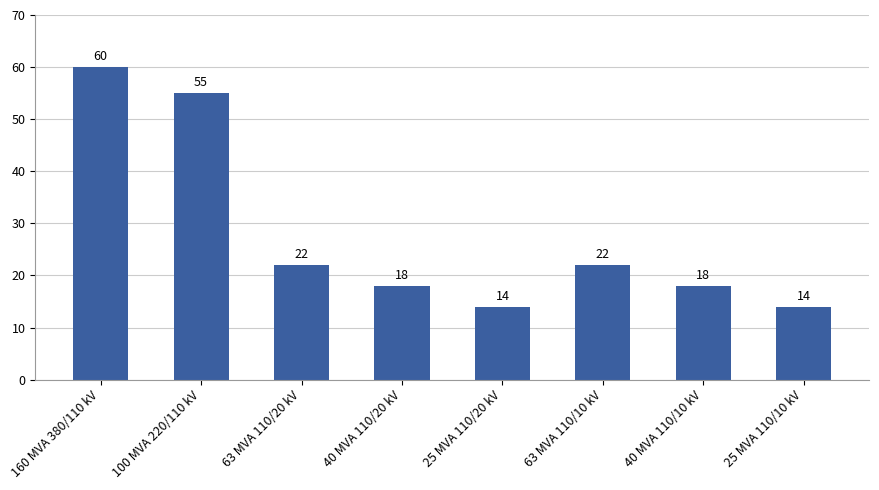

What is the difference between the maximum and minimum values?

46